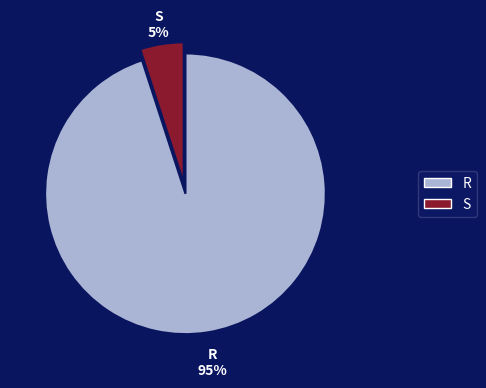

What percentage is the R slice, to the nearest percent?

95%